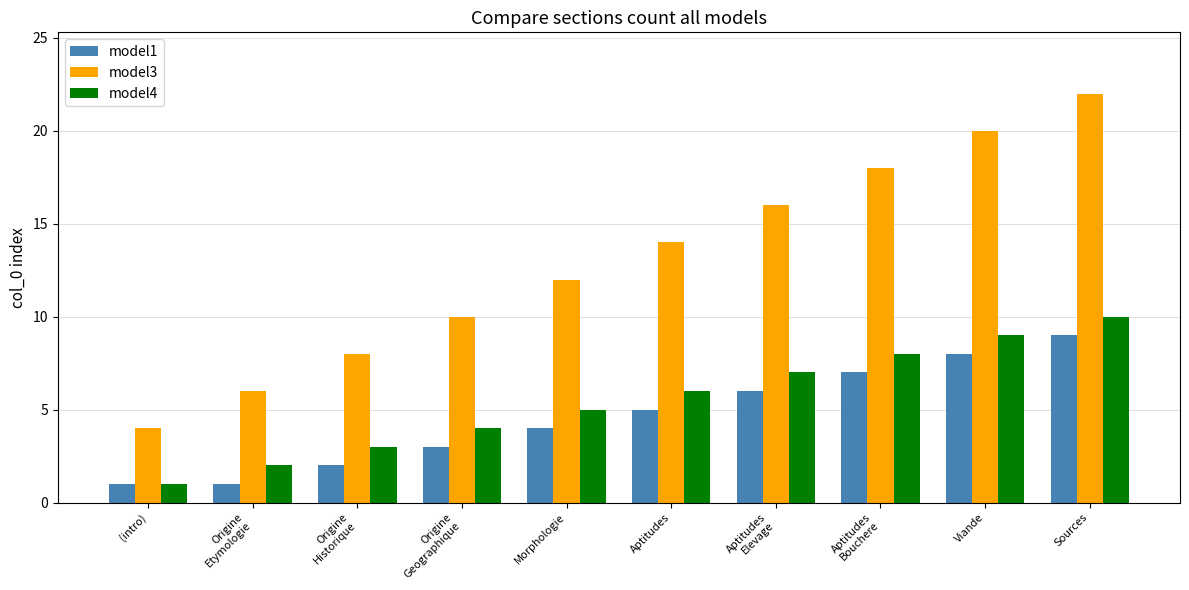

How many data points does each series have?

10